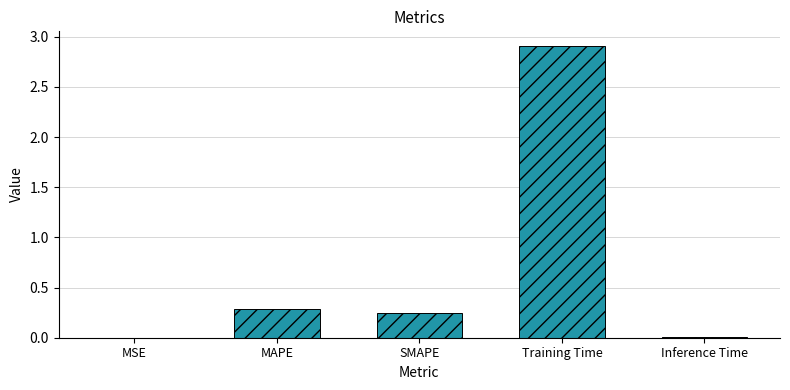

What is the difference between the values at Training Time and SMAPE?

2.7